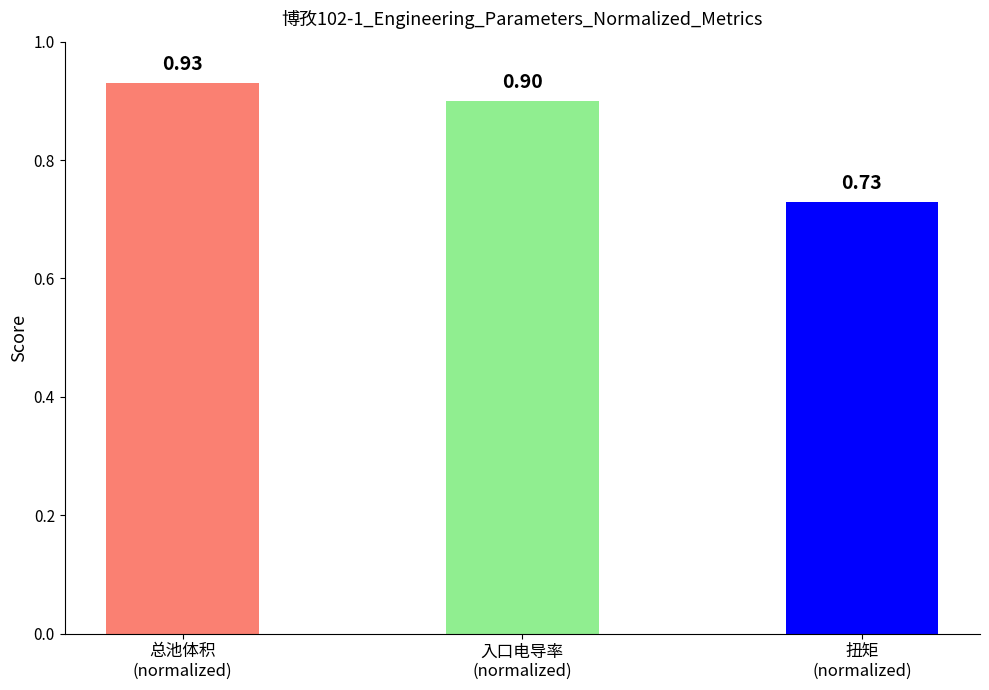

What position from the left is 入口电导率
(normalized)?

2